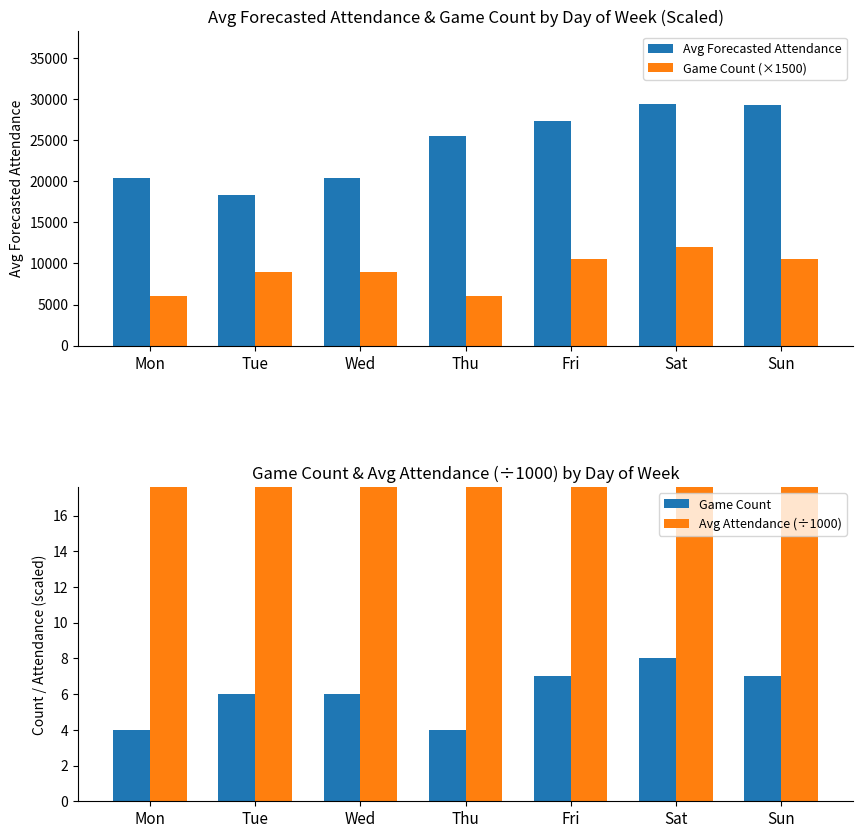

List the labels in order of Avg Forecasted Attendance value, smallest first.

Tue, Wed, Mon, Thu, Fri, Sun, Sat